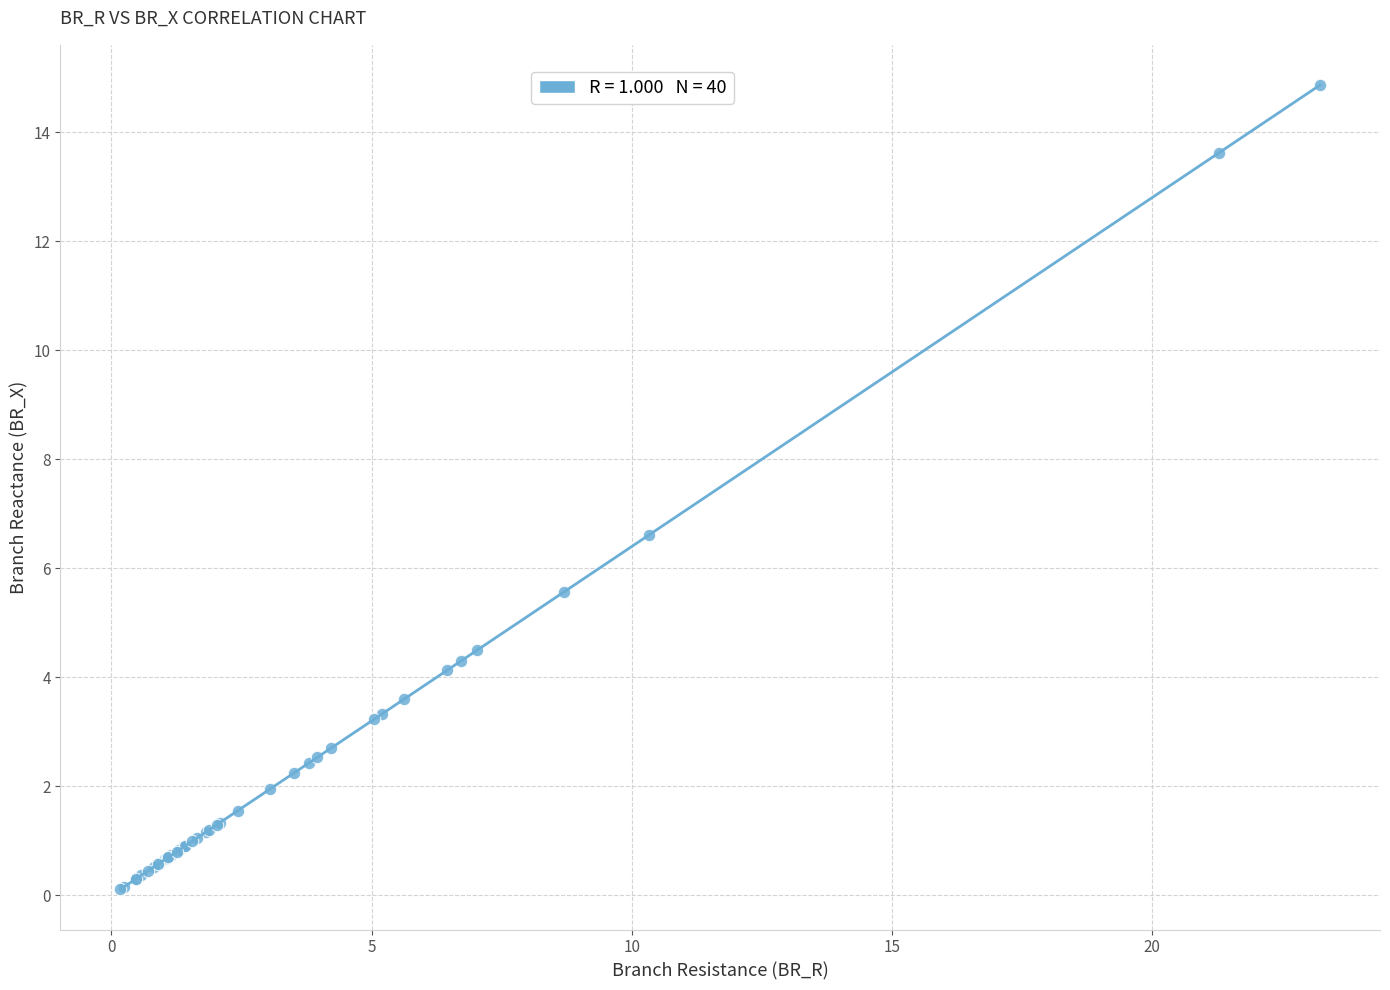

What Y value in the scatter plot is closest to 7?

6.6